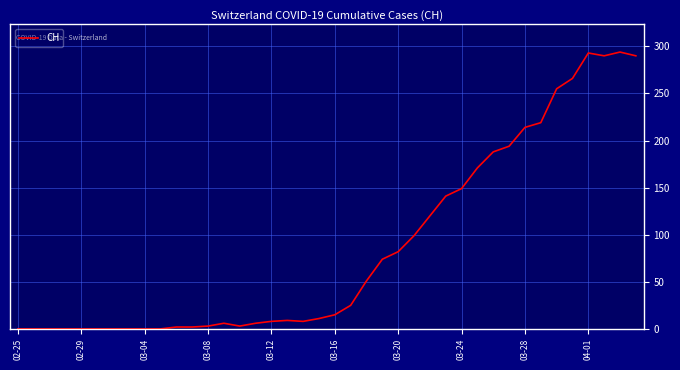

Is this an area chart (filled region under the line)?

No